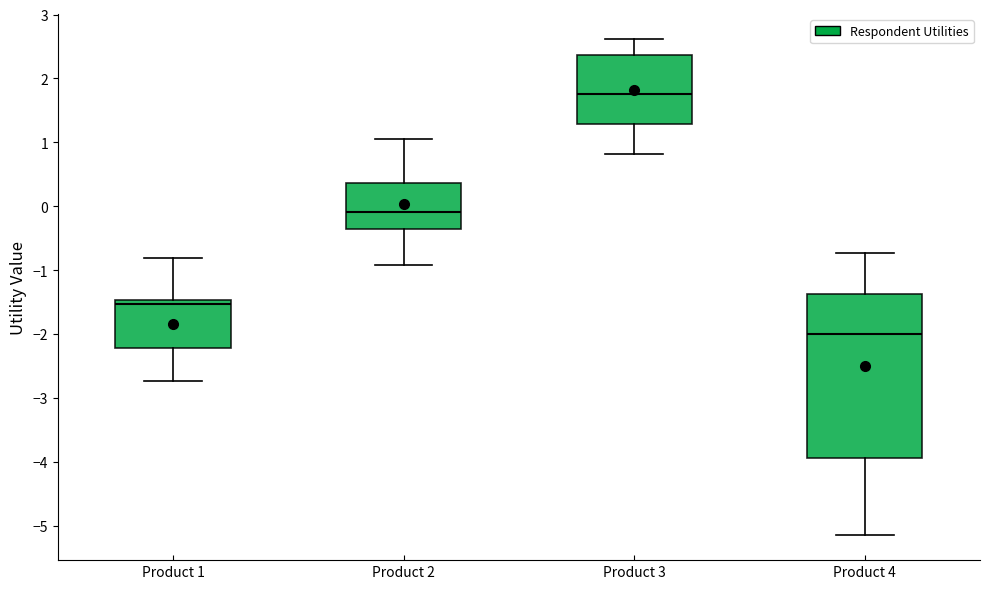

Which box has the highest median line?

Product 3